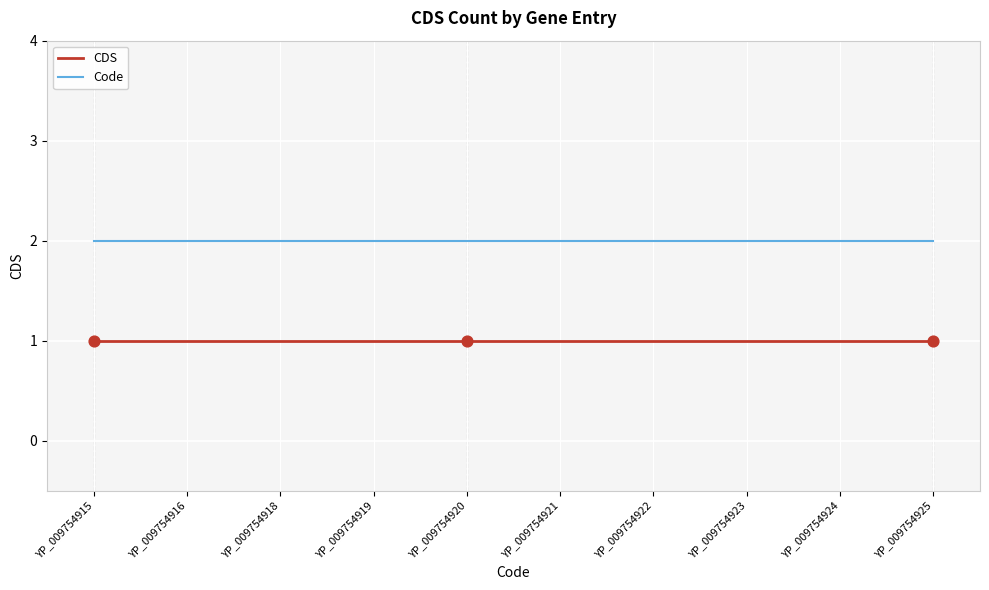

Which series has the largest total across all categories?

Code